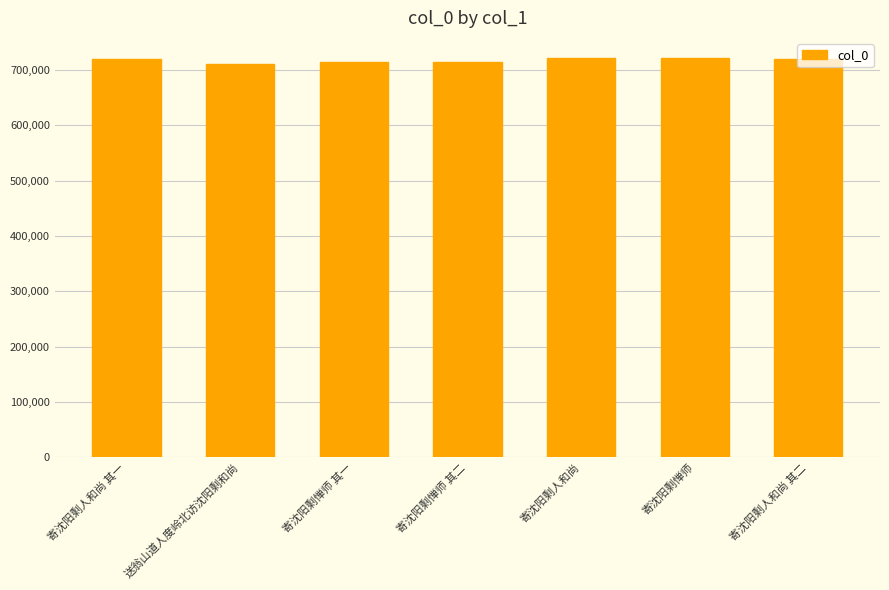

What value does the data have at 寄沈阳剩人和尚 其一?

719766